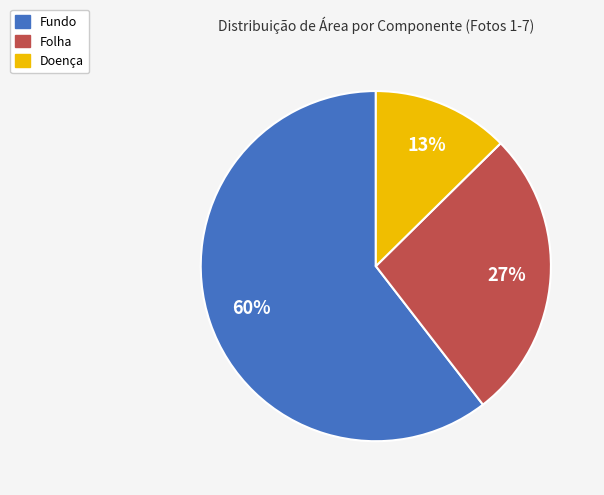

What percentage is the Fundo slice, to the nearest percent?

60%